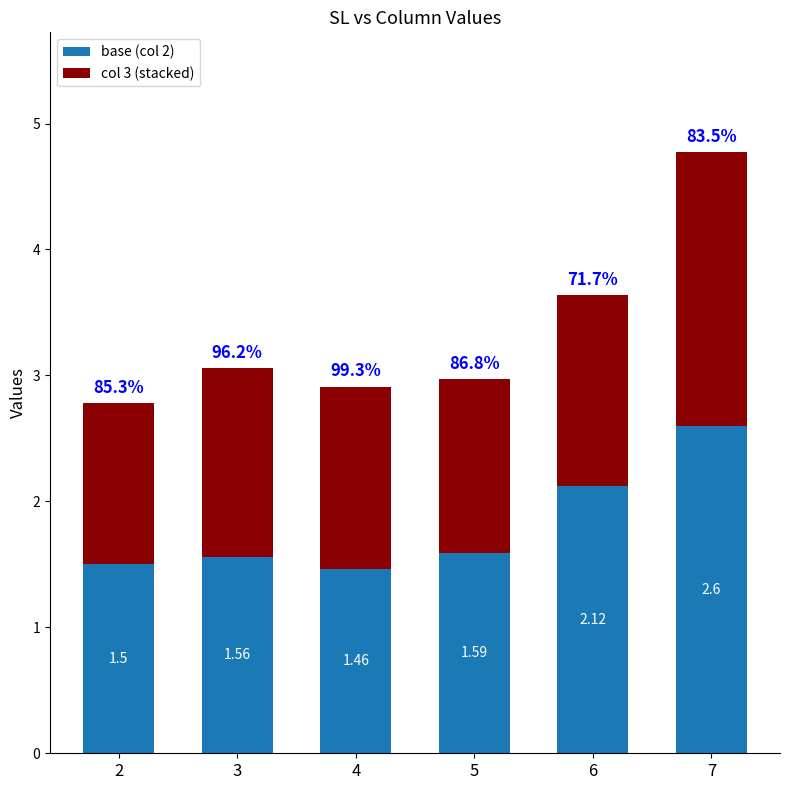

What is the sum of the base (col 2) values at 7 and 5?

4.2